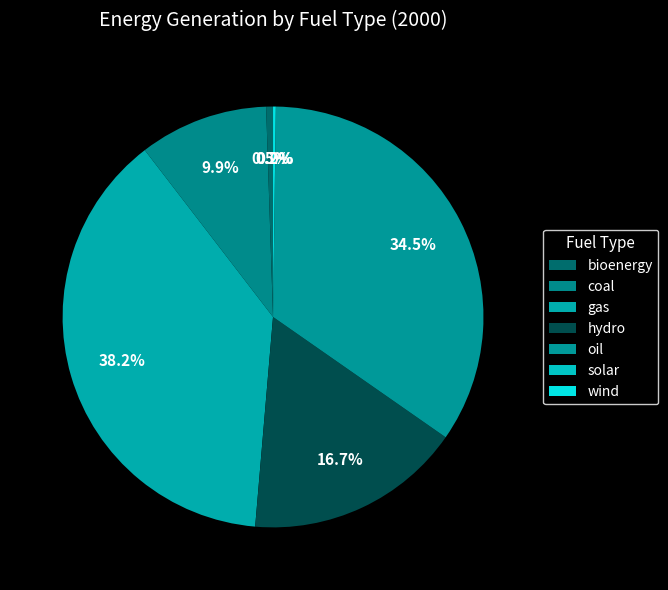

What is the ratio of the value at coal to the value at oil?

0.3